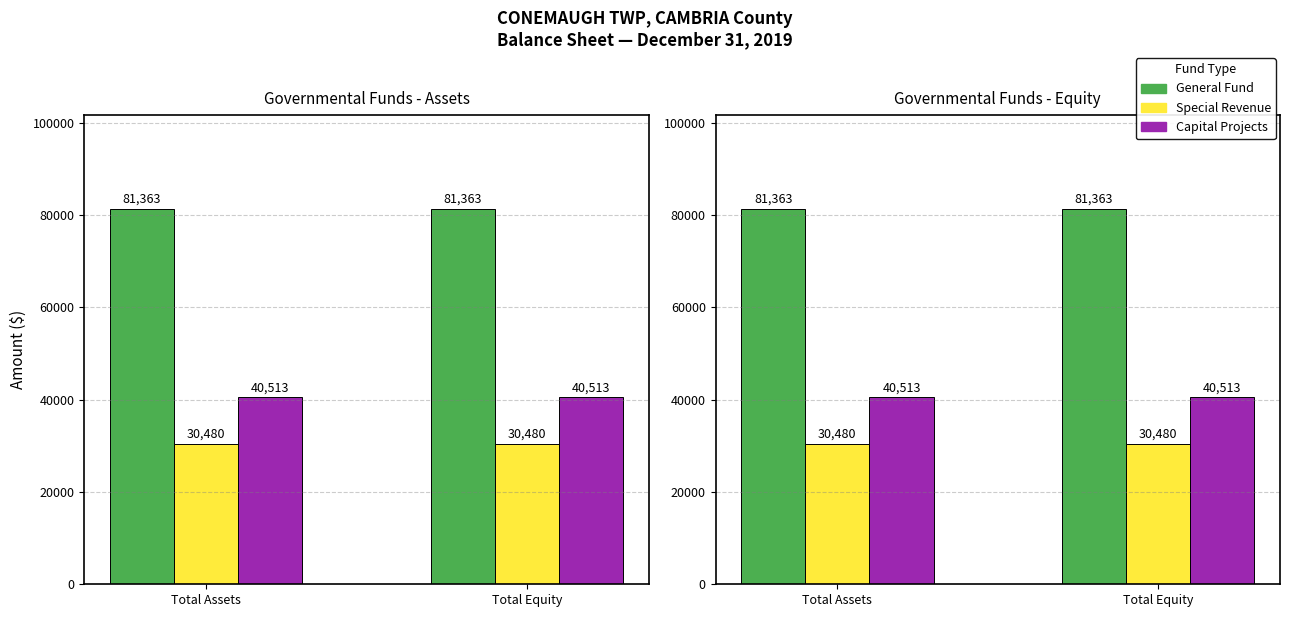

Is it true that General Fund equals 38992 at Total Equity?

False